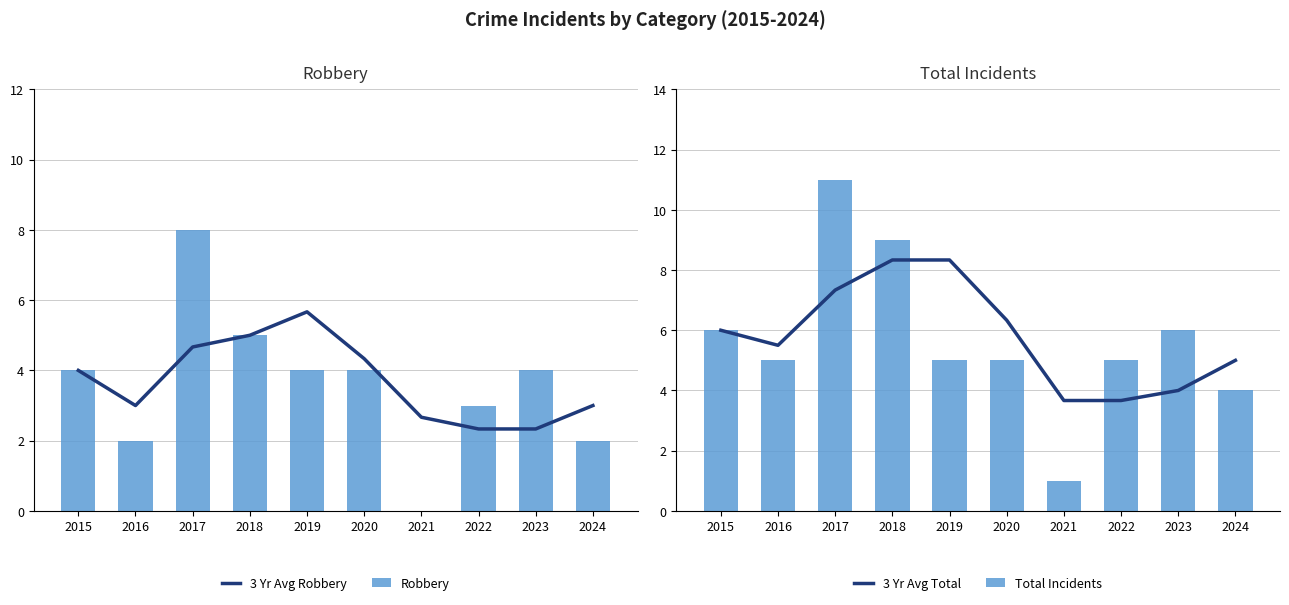

The value of Robbery at 2024 is 3.2. True or false?

False